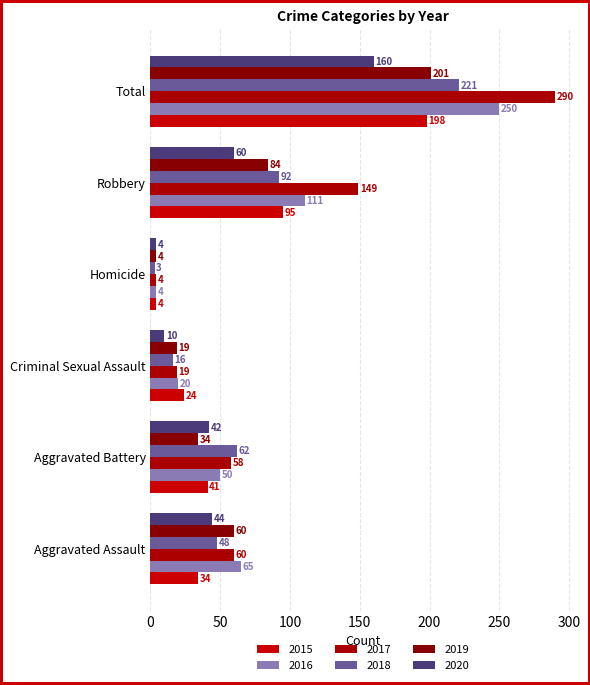

What are all the series names shown in the legend?

2015, 2016, 2017, 2018, 2019, 2020